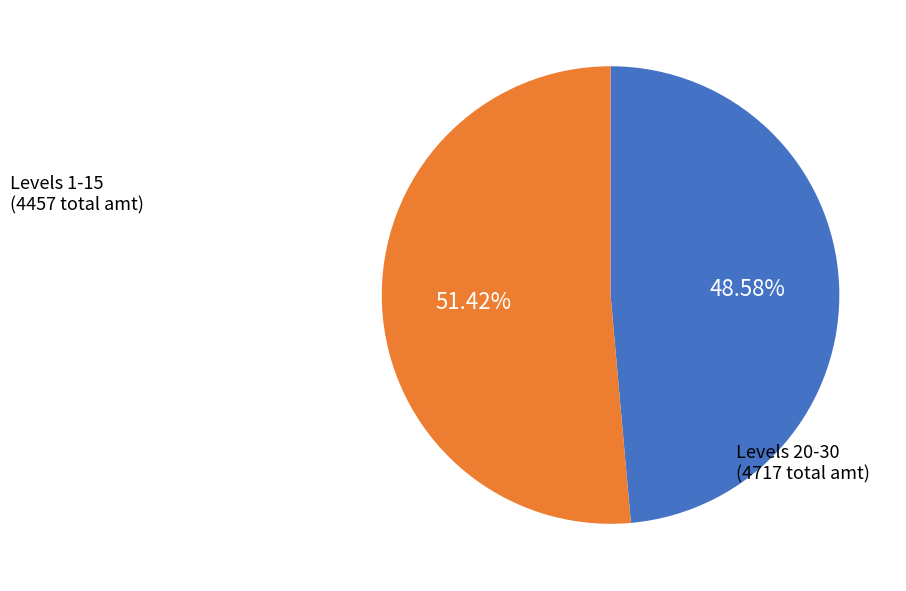

Does any single category account for the majority?

Yes